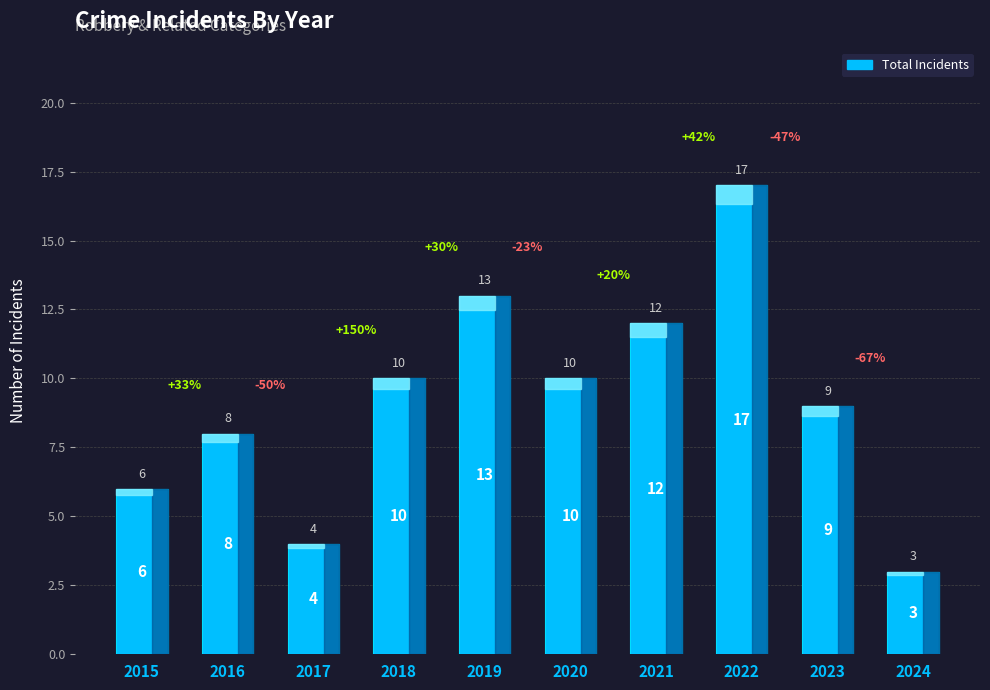

What is the difference between the maximum and minimum values?

14